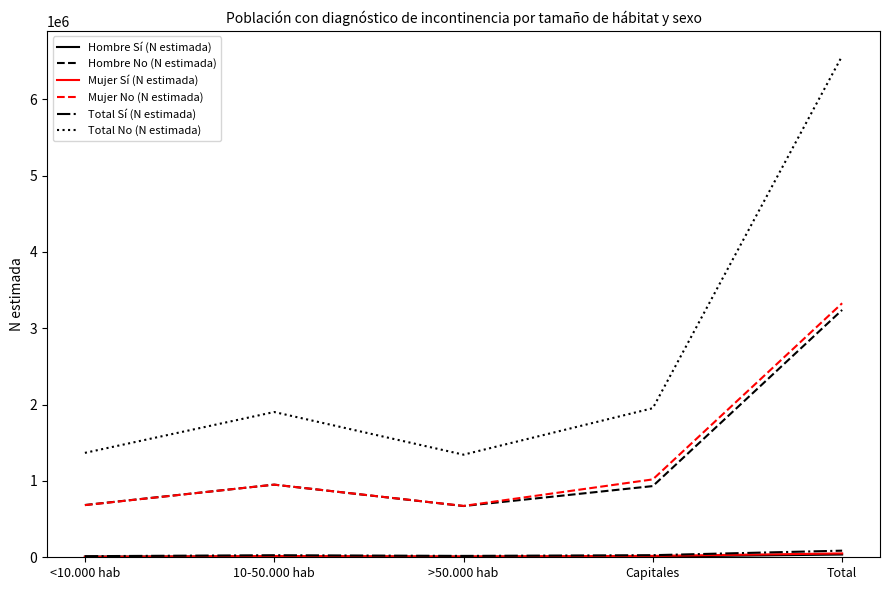

How many interior local valleys does the Mujer No (N estimada) series have?

1